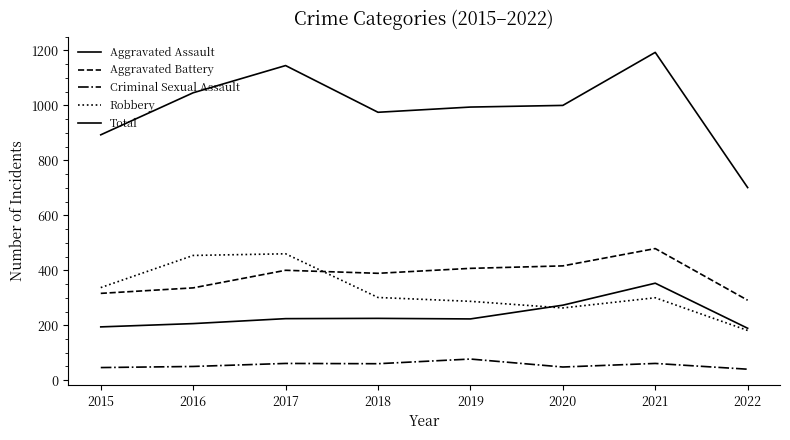

Does the chart display data point markers on the line(s)?

No